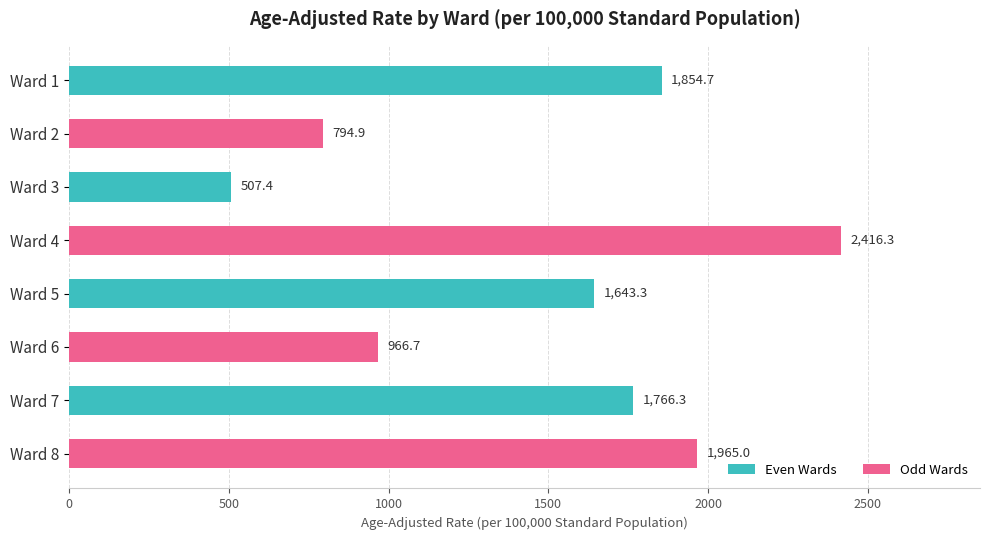

How many bars are there in total?

8